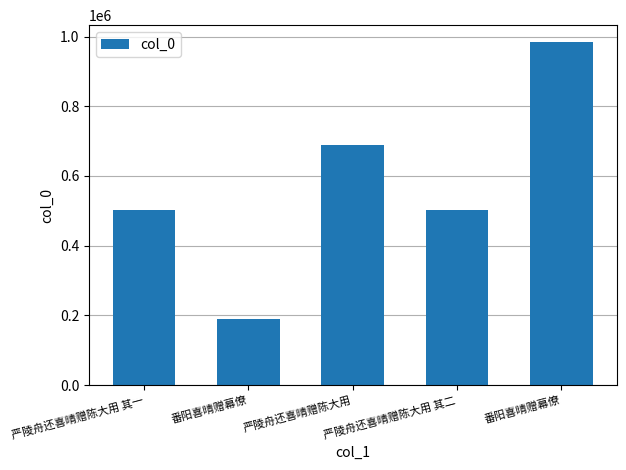

What is the change in value from 番阳喜晴赠幕僚 to 严陵舟还喜晴赠陈大用?

+498587